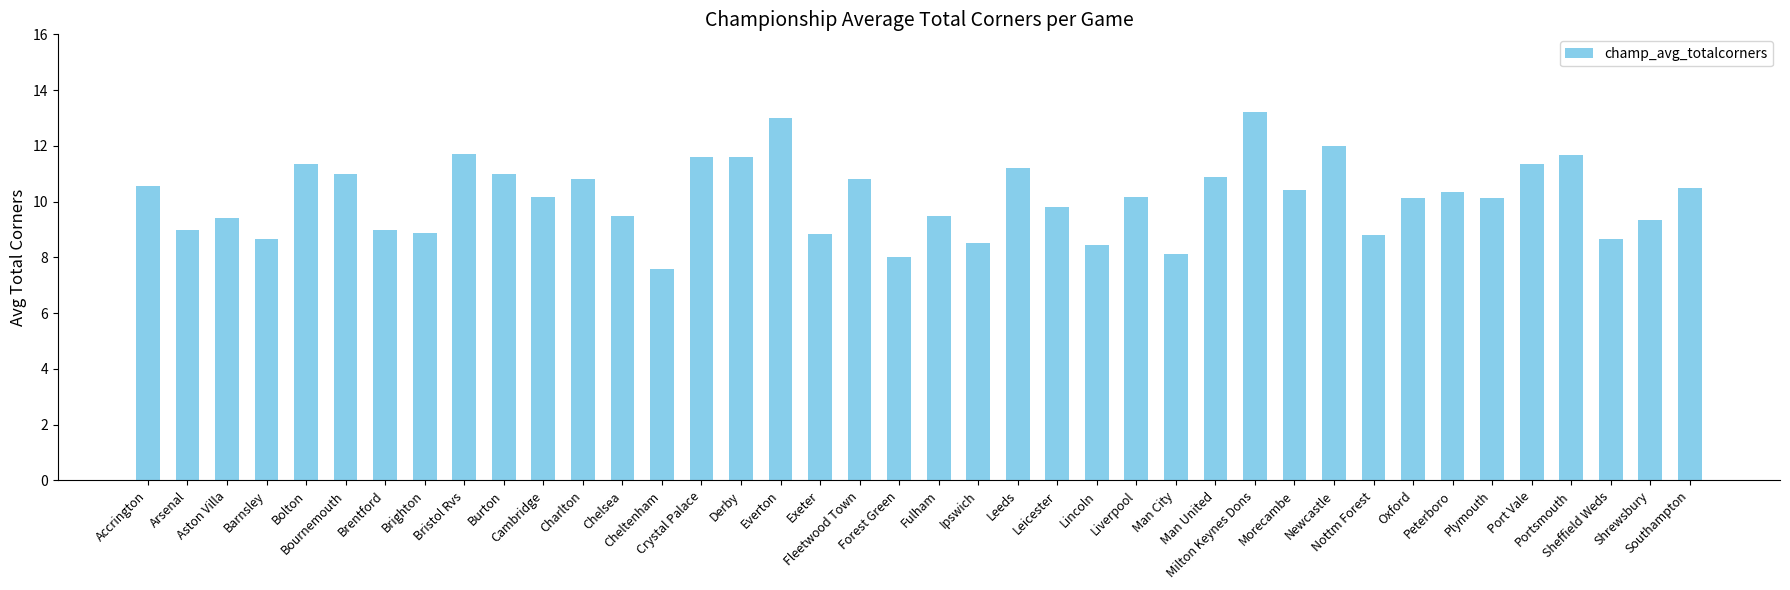

What is the minimum value shown in the chart?

7.6